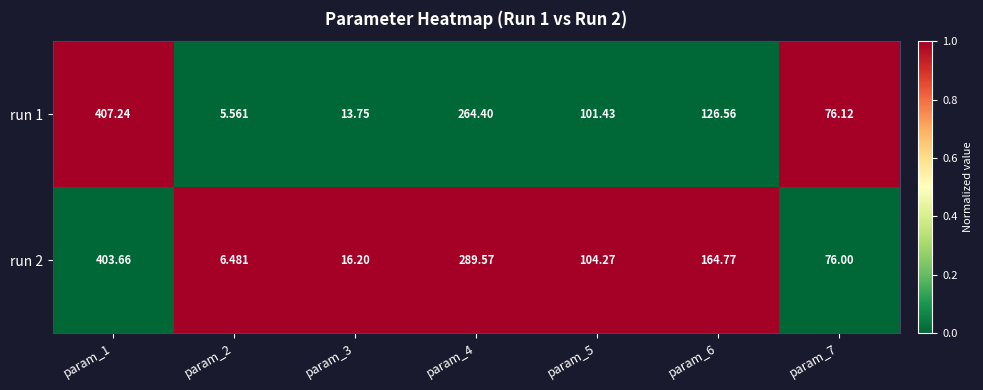

Which has a higher value, param_3 or param_7?

param_7